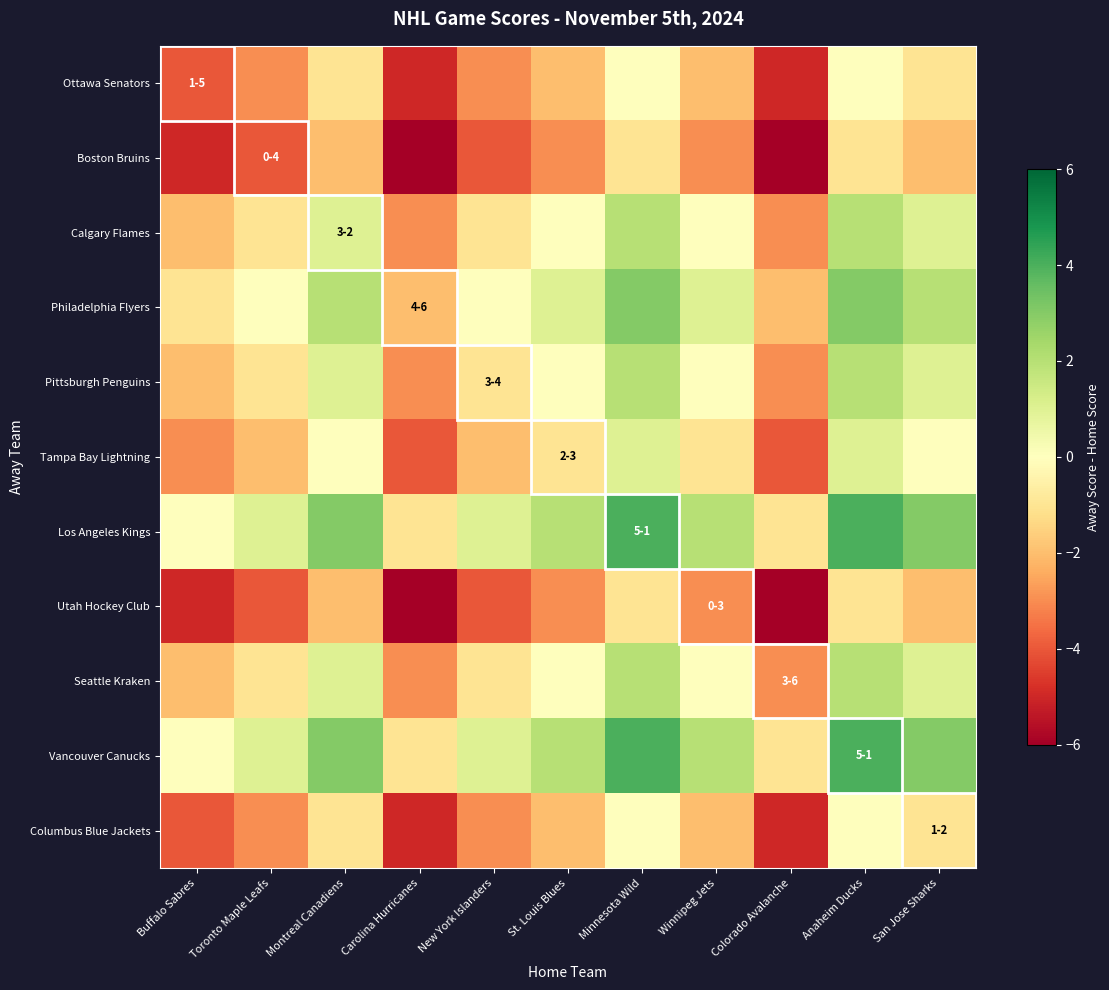

At San Jose Sharks, list the series in order from largest to smallest.

Los Angeles Kings, Vancouver Canucks, Philadelphia Flyers, Calgary Flames, Pittsburgh Penguins, Seattle Kraken, Tampa Bay Lightning, Ottawa Senators, Columbus Blue Jackets, Boston Bruins, Utah Hockey Club